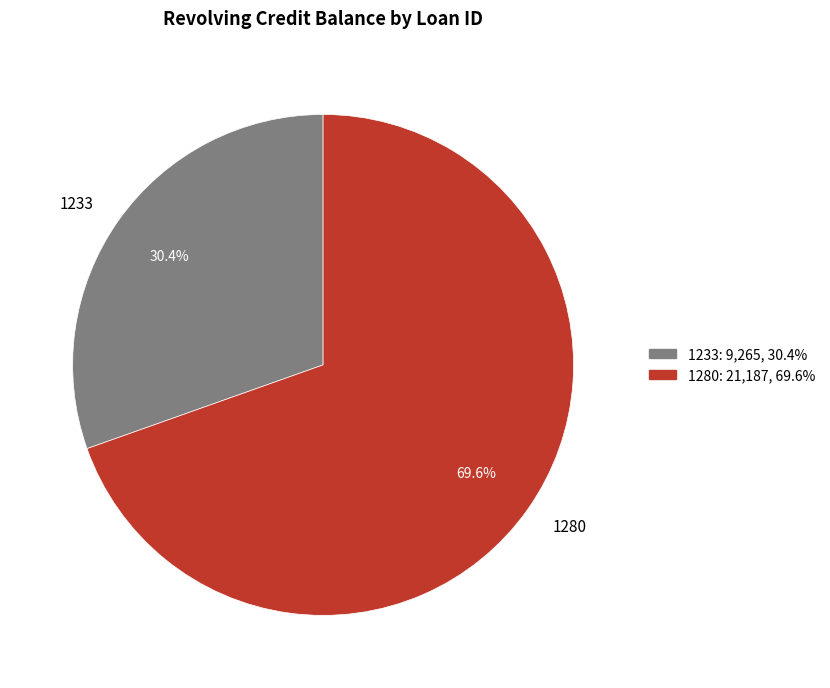

How many segments does this pie chart have?

2